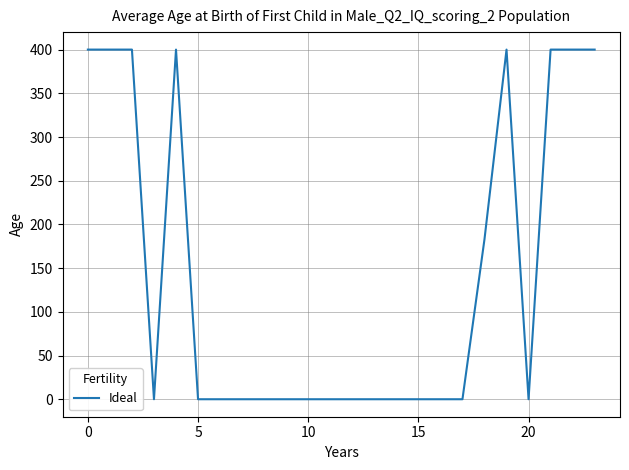

Count the values in the range 0 to 400.

24